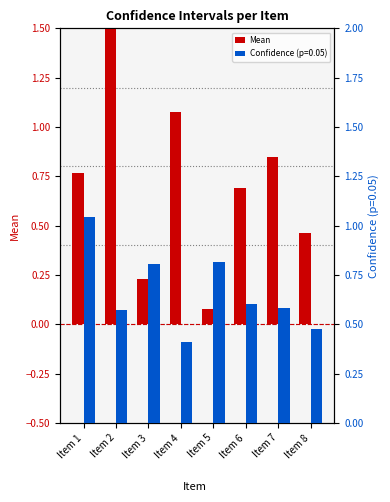

Reading left to right, what are all the values shown in this chart?

Item 1=0.8	Item 2=1.5	Item 3=0.2	Item 4=1.1	Item 5=0.1	Item 6=0.7	Item 7=0.8	Item 8=0.5